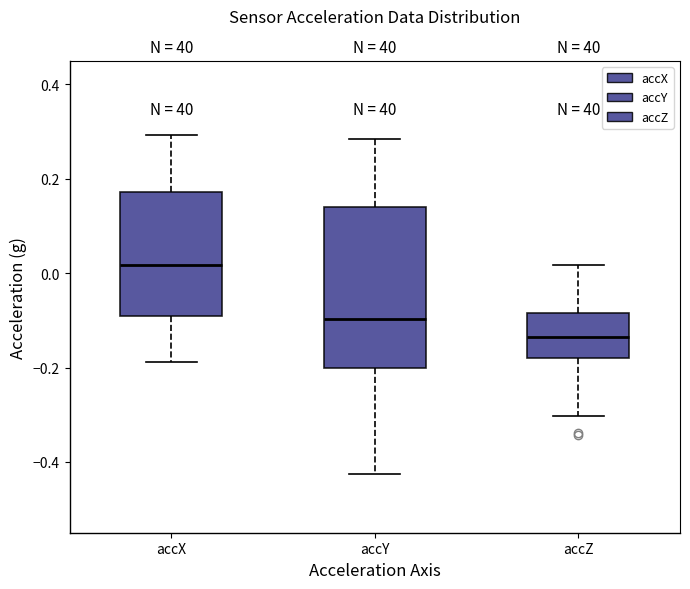

Which box is the tallest, from its lower edge to its upper edge?

accY